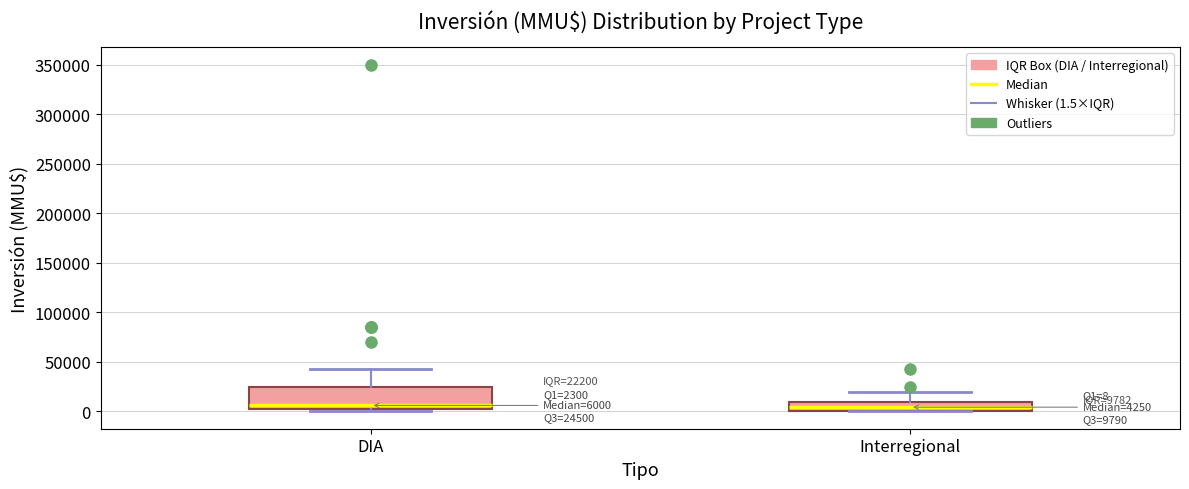

Which box is the tallest, from its lower edge to its upper edge?

DIA